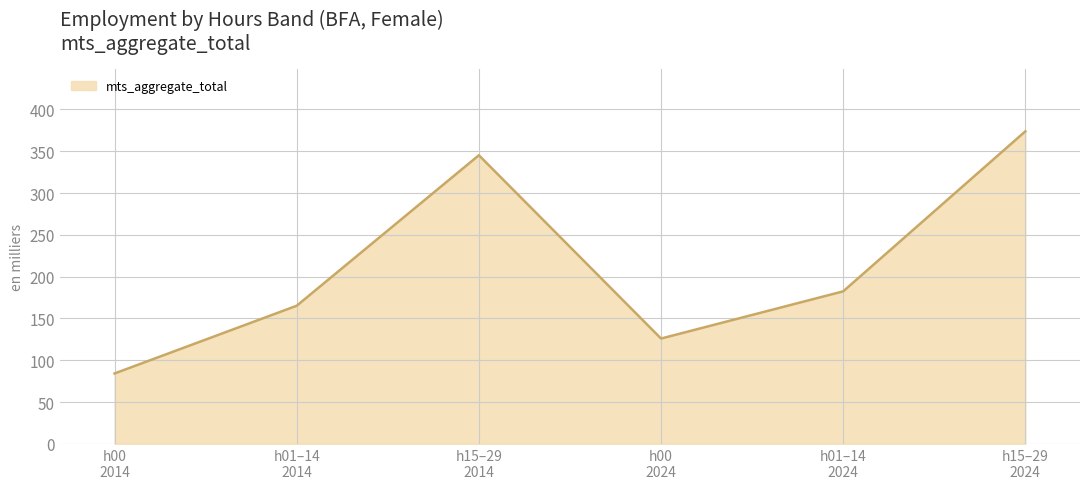

What is the difference between the maximum and minimum values?

289.5